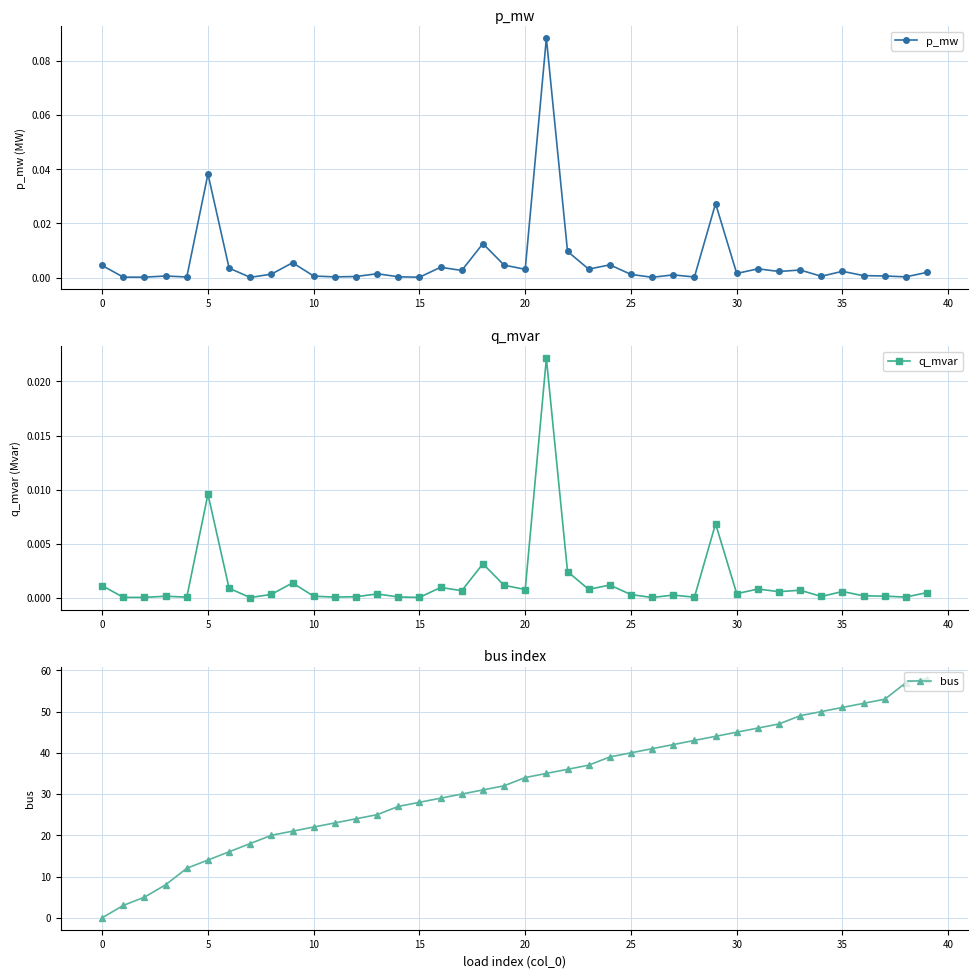

How many interior local peaks does the q_mvar series have?

13